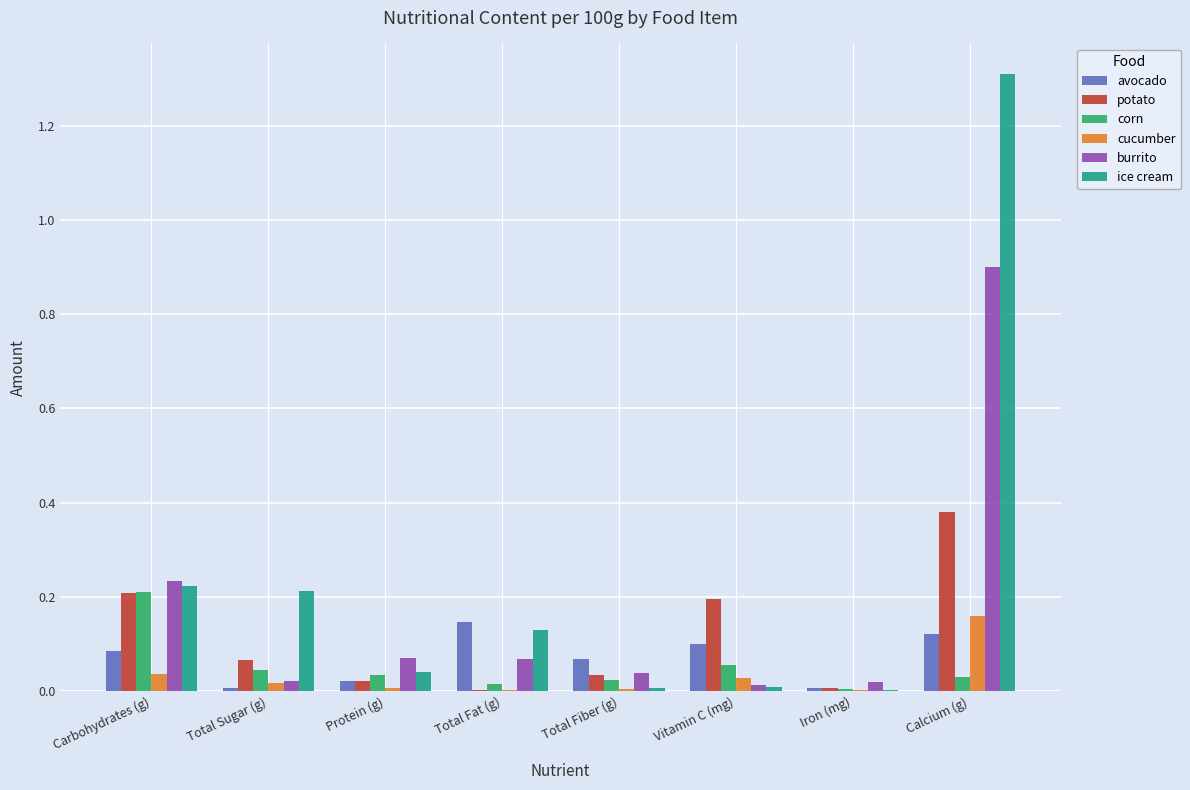

The ice cream series shows 0.2 at Carbohydrates (g). True or false?

True